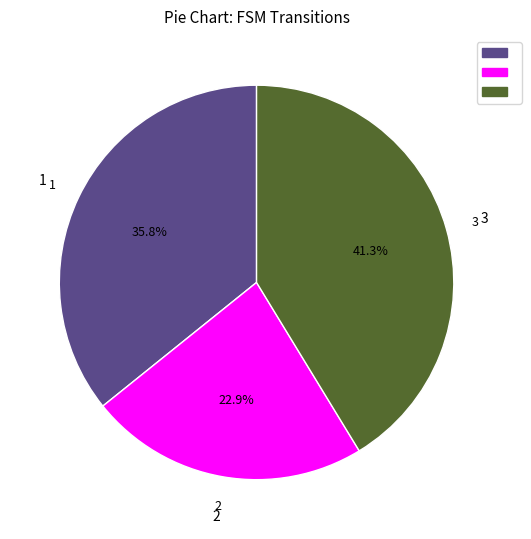

Is there any slice that represents more than half of the pie?

No